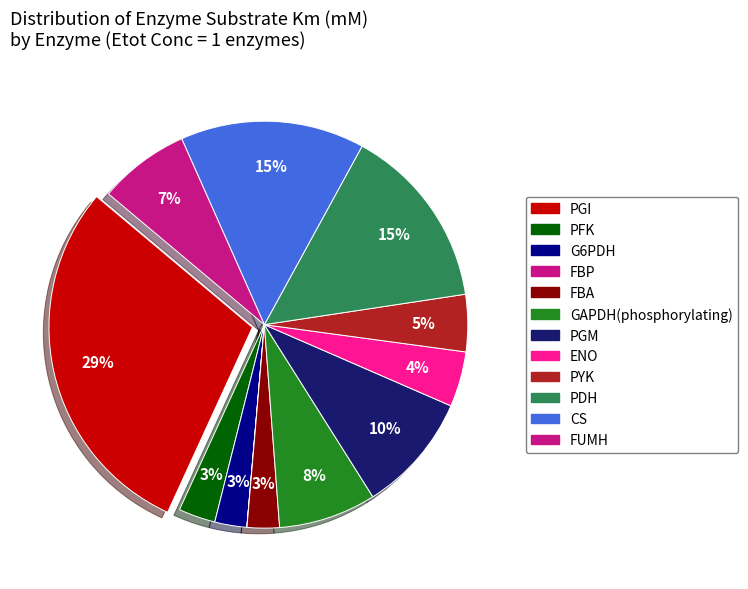

Rank the categories by value from lowest to highest.

FBP, G6PDH, FBA, PFK, ENO, PYK, FUMH, GAPDH(phosphorylating), PGM, PDH, CS, PGI